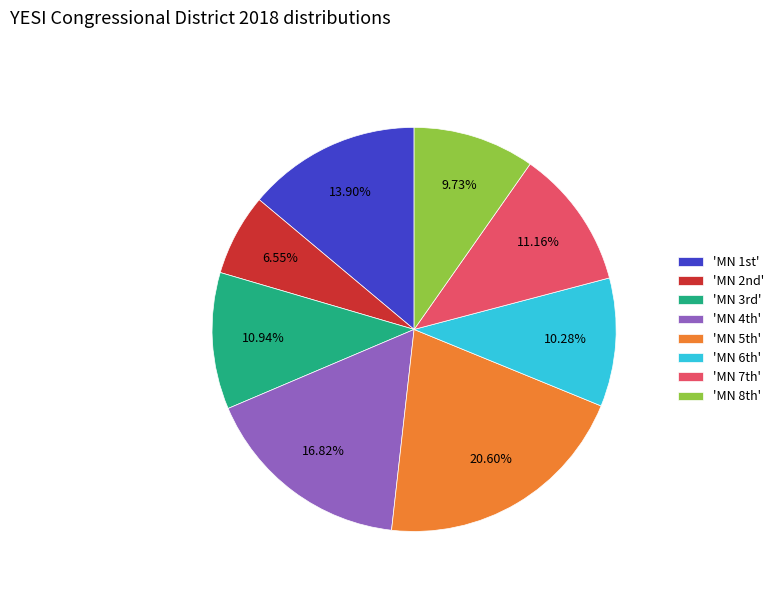

Is there any slice that represents more than half of the pie?

No